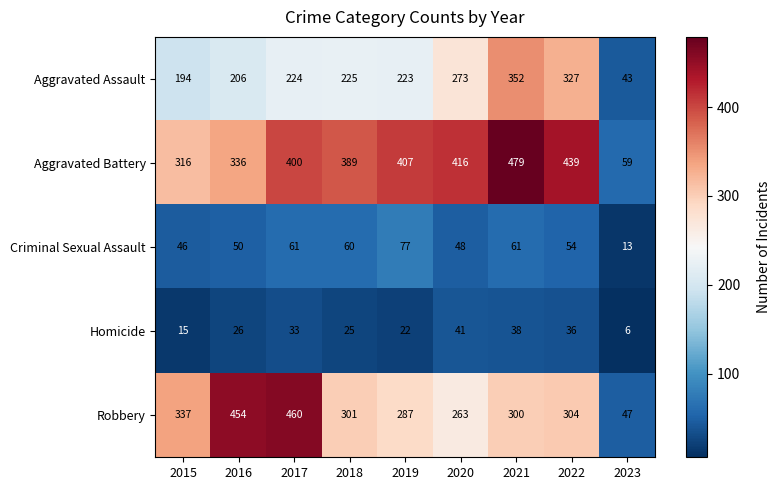

What is the total value across all series at 2017?

1178